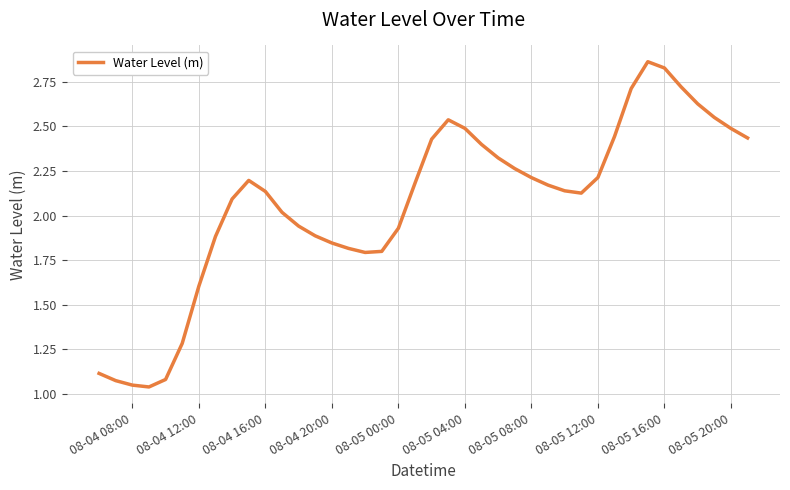

What is the sum of all values?

82.7